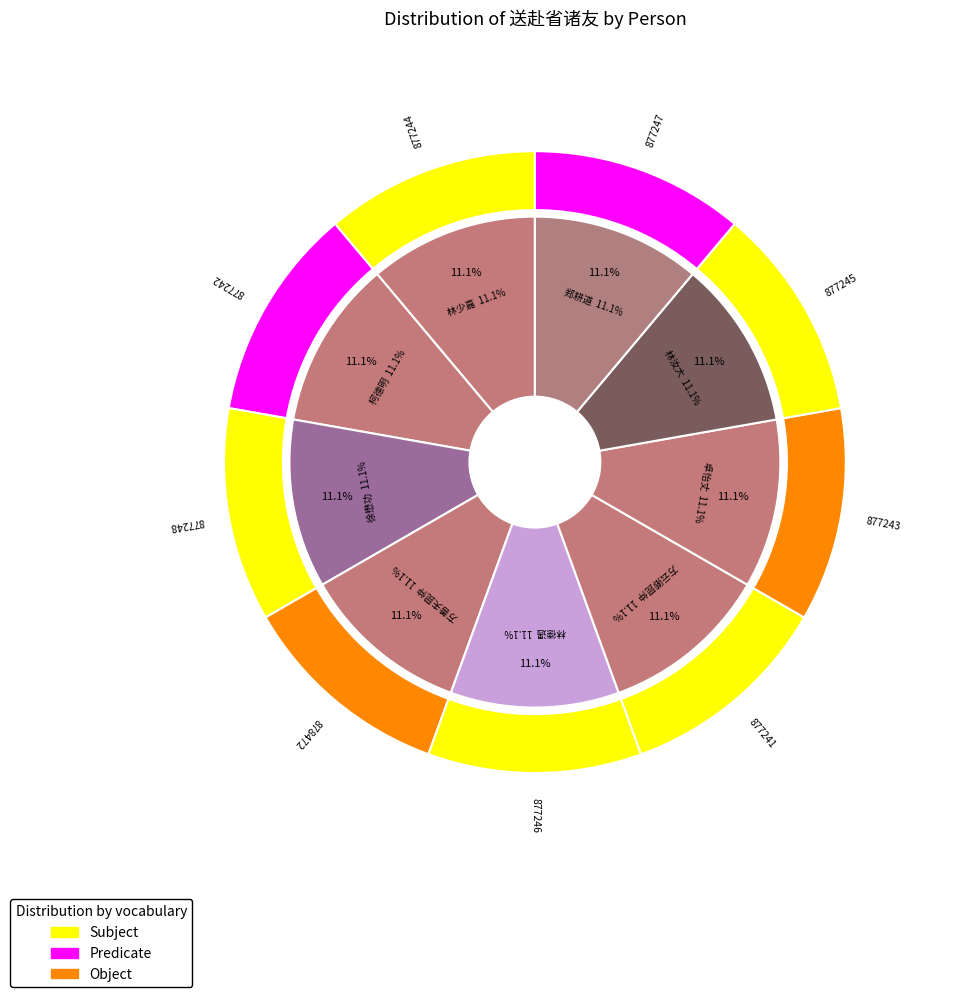

Does 送赴省诸友 郑耕道 account for over 50% of the chart?

No